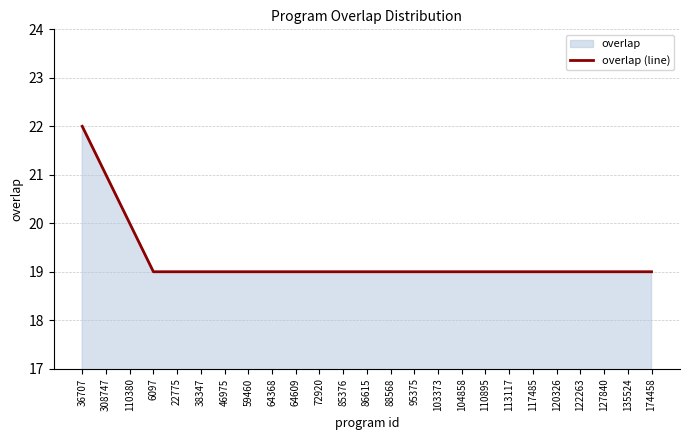

What is the greatest value displayed?

22